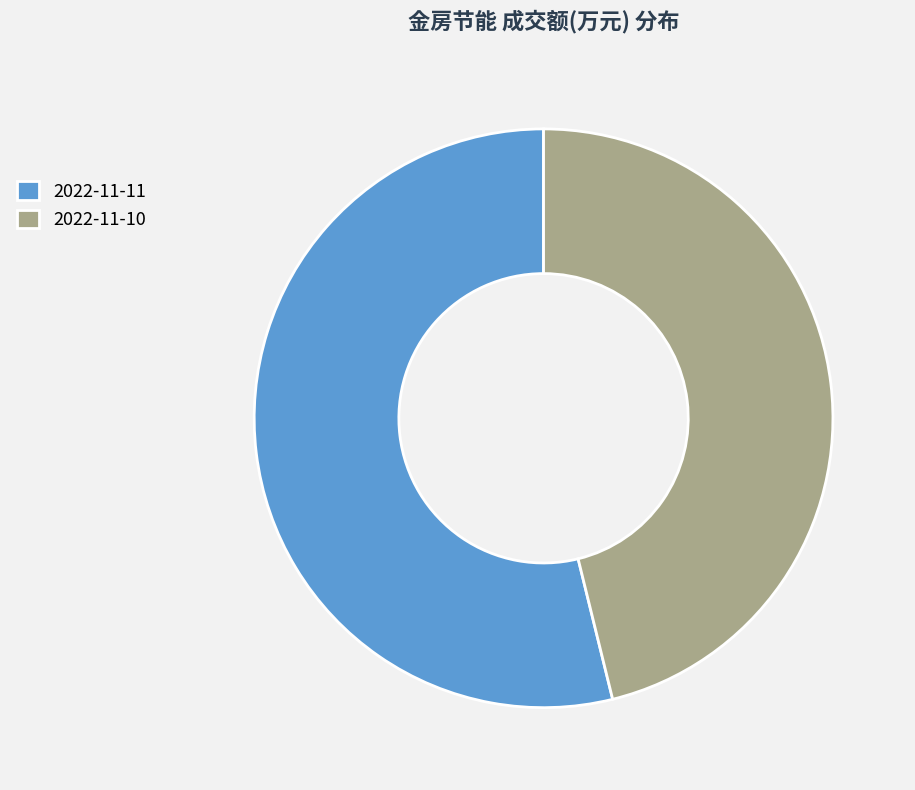

Is it true that 2022-11-11 is 54% of the pie?

True